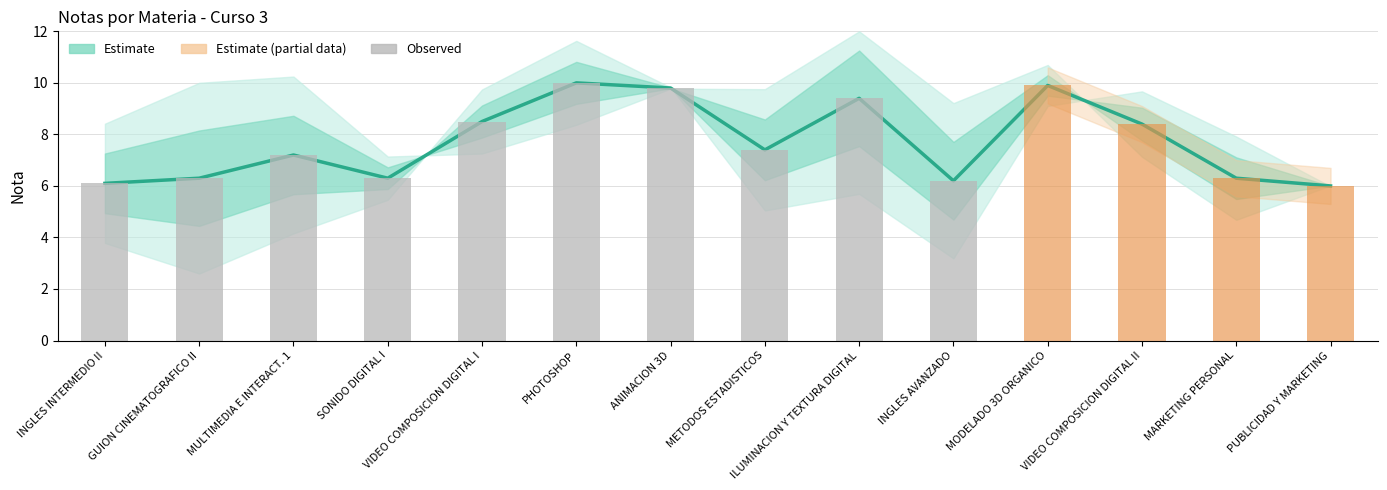

What position from the left is VIDEO COMPOSICION DIGITAL I?

5